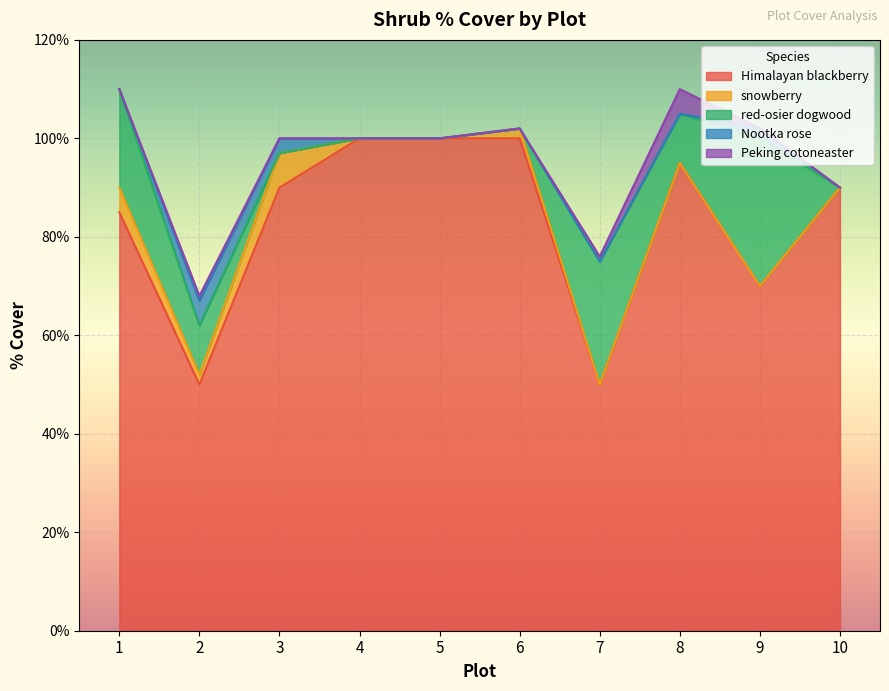

Reading left to right, list all the values displayed in this chart.

Himalayan blackberry: 1=85	2=50	3=90	4=100	5=100	6=100	7=50	8=95	9=70	10=90
snowberry: 1=5	2=2	3=7	4=0	5=0	6=2	7=0	8=0	9=0	10=0
red-osier dogwood: 1=20	2=10	3=0	4=0	5=0	6=0	7=25	8=10	9=30	10=0
Nootka rose: 1=0	2=5	3=3	4=0	5=0	6=0	7=0	8=0	9=2	10=0
Peking cotoneaster: 1=0	2=1	3=0	4=0	5=0	6=0	7=1	8=5	9=0	10=0